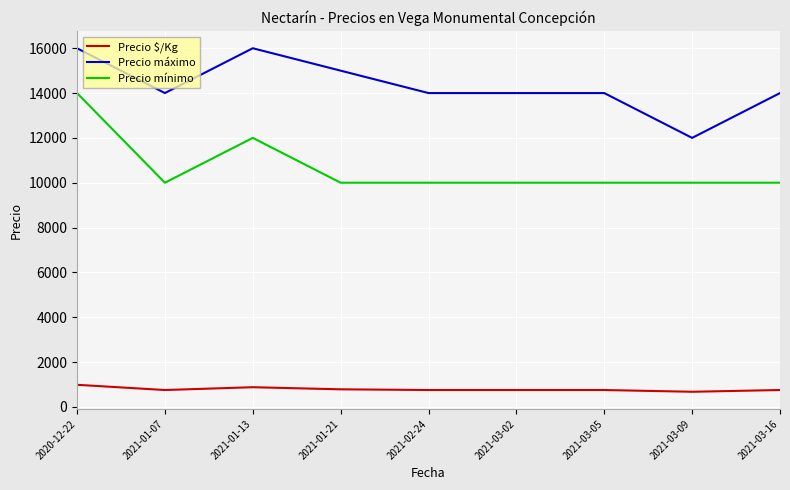

What is the sum of the Precio máximo values at 2021-01-07 and 2021-03-02?

28000